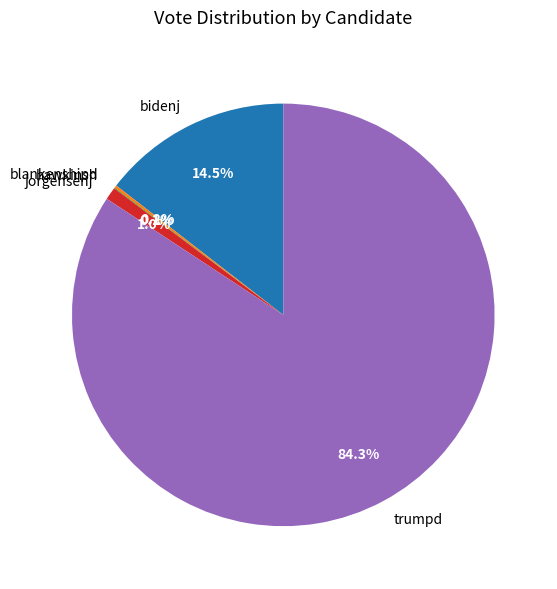

What portion of the pie excludes bidenj?

85.5%